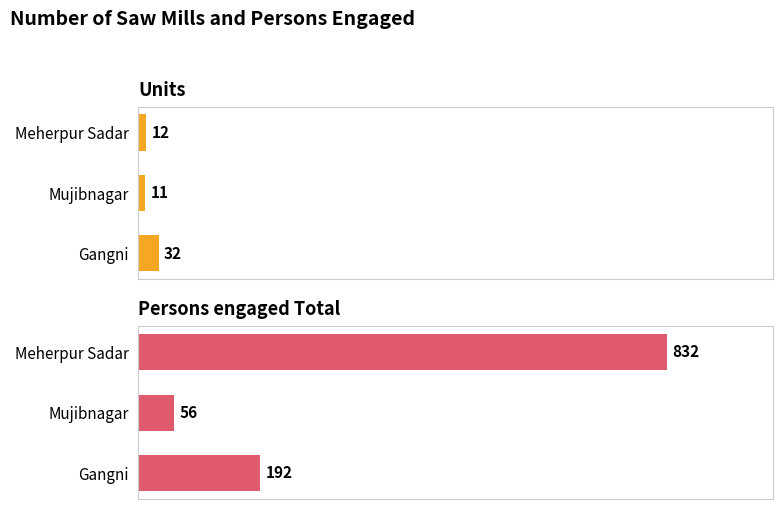

Which series changed the most between Mujibnagar and Meherpur Sadar?

Persons engaged Total